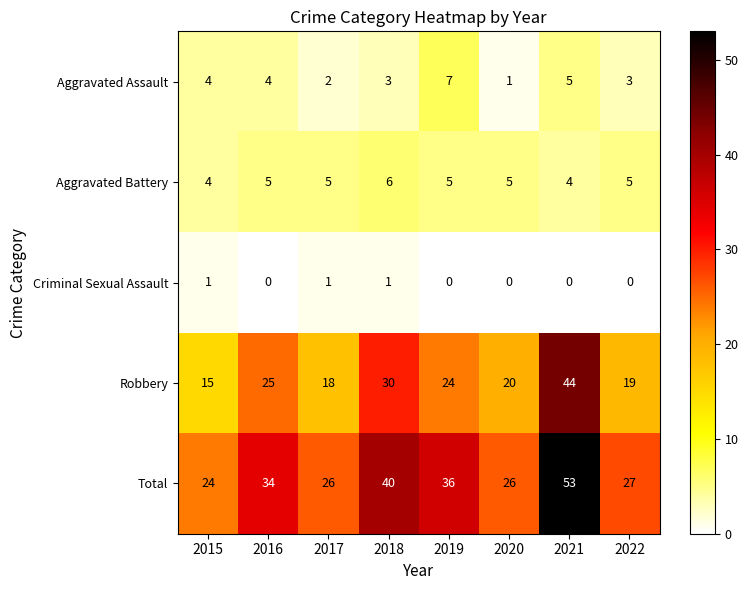

What is the sum of all Total values?

266